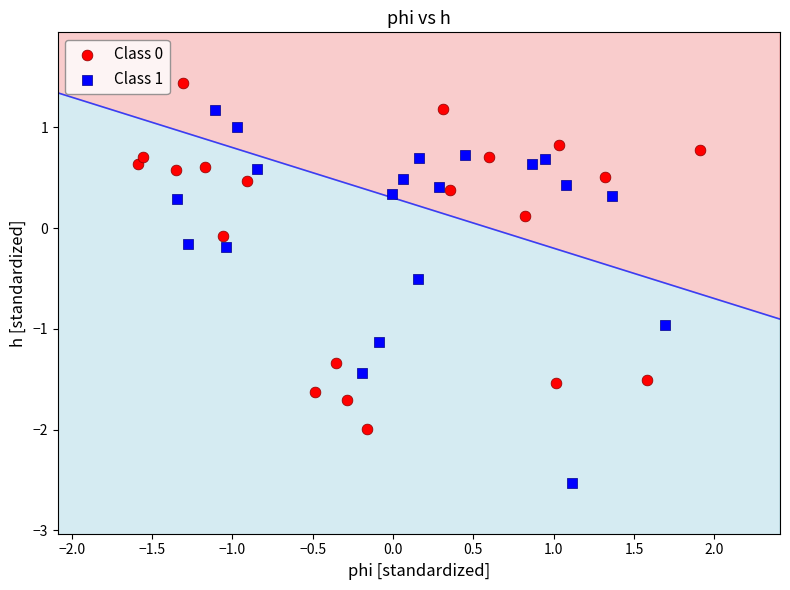

Which series reaches the maximum Y coordinate?

Class 0